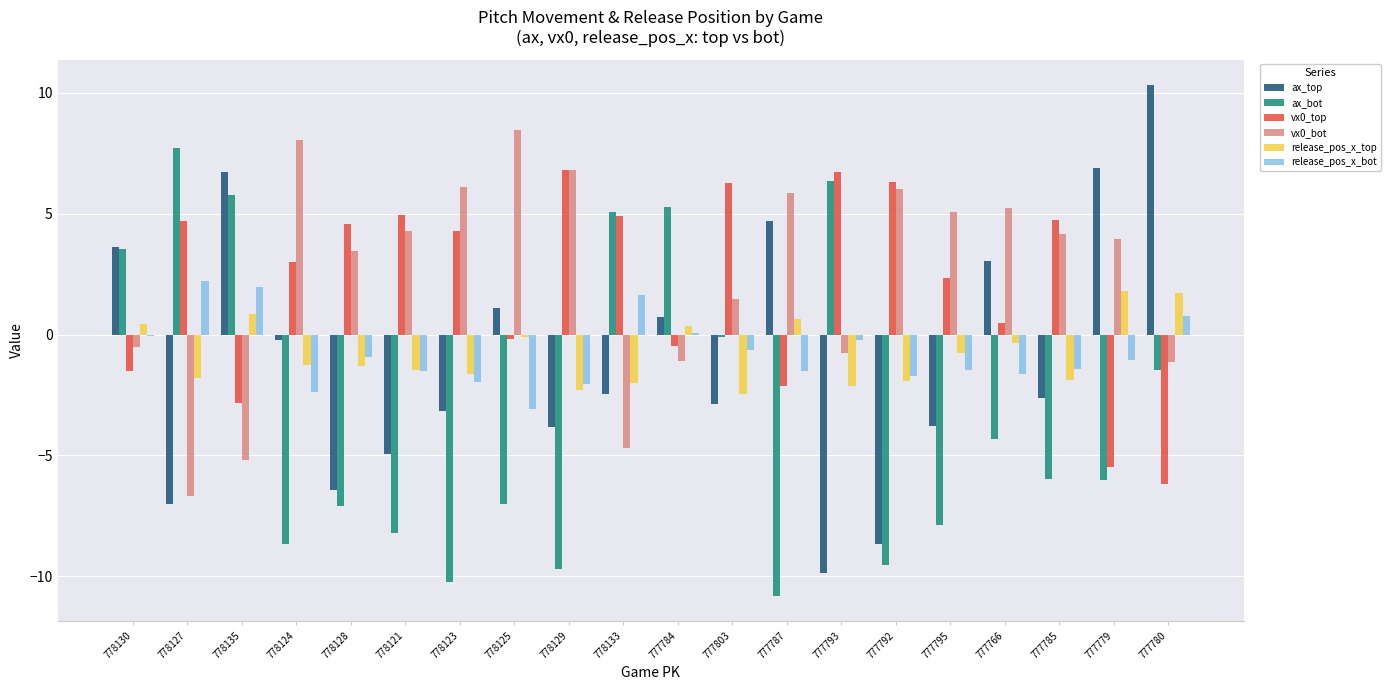

Rank the series at 777785 from highest to lowest value.

vx0_top, vx0_bot, release_pos_x_bot, release_pos_x_top, ax_top, ax_bot